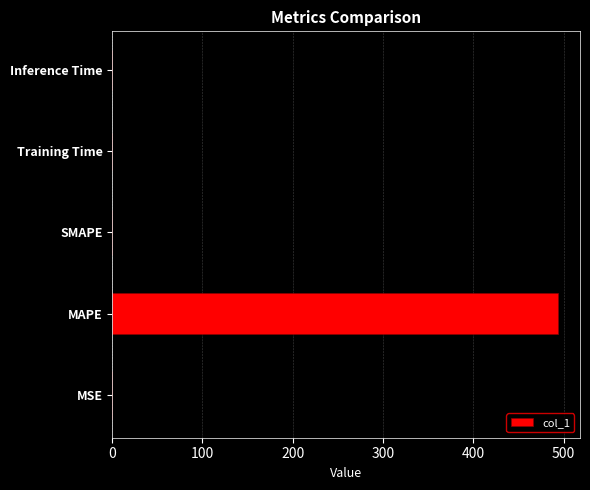

At which category does the chart reach its peak across all series?

MAPE